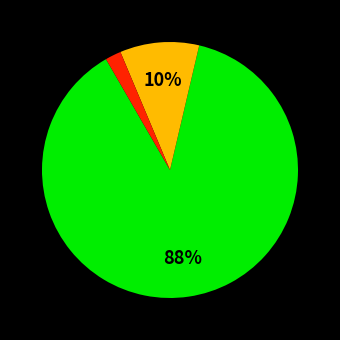

Is there a majority slice in this chart?

Yes